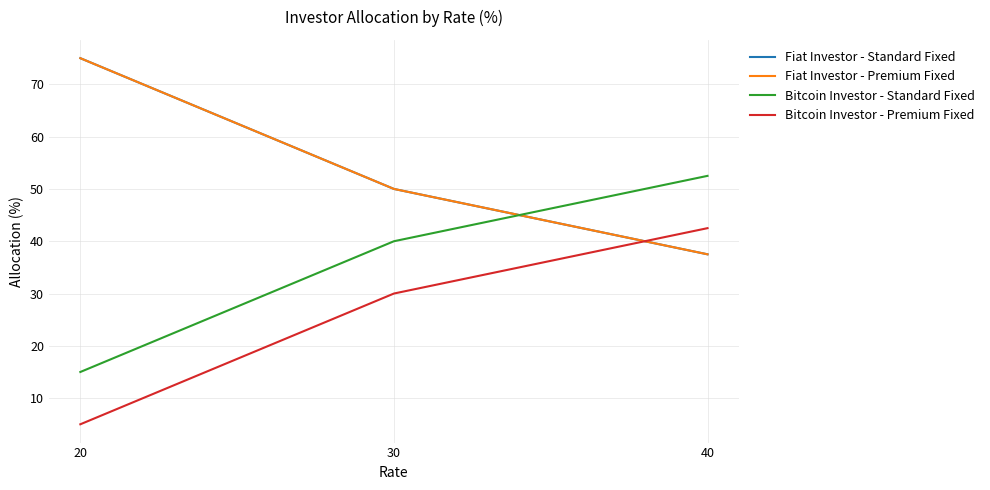

Is this an area chart (filled region under the line)?

No